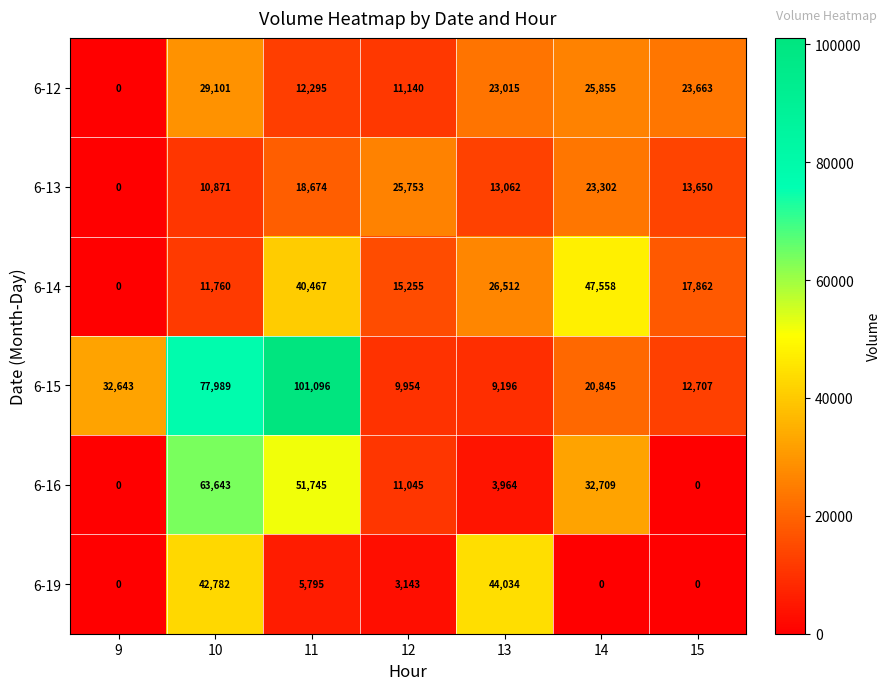

How many distinct data groups are displayed?

6